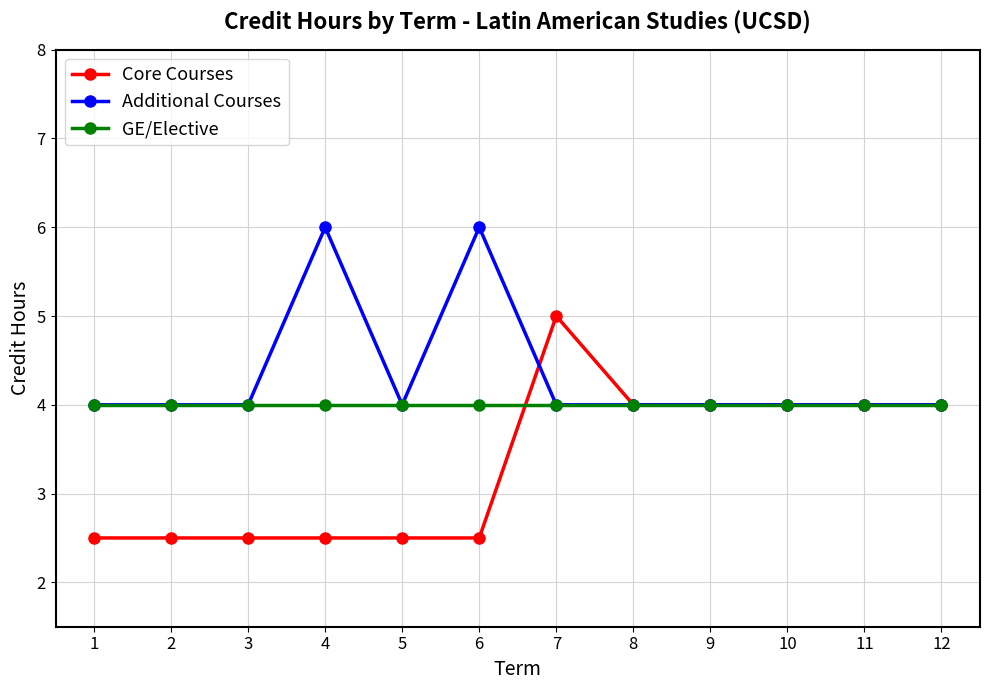

What is the sum of all Additional Courses values?

52.0